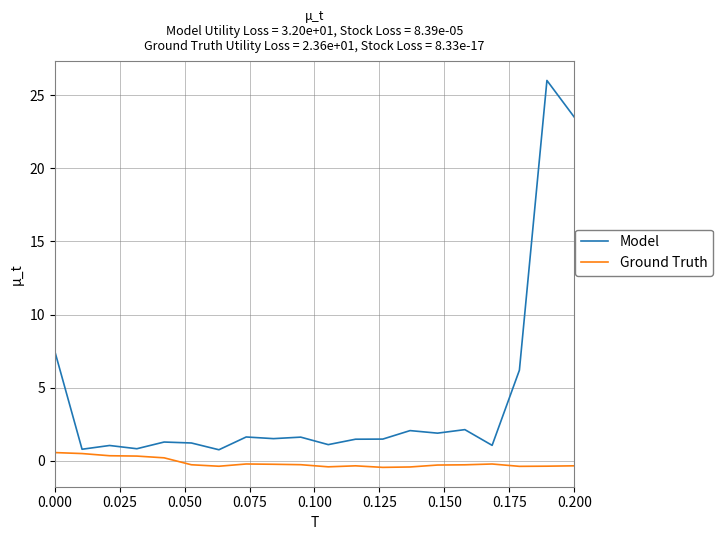

How many lines are shown in the chart?

2